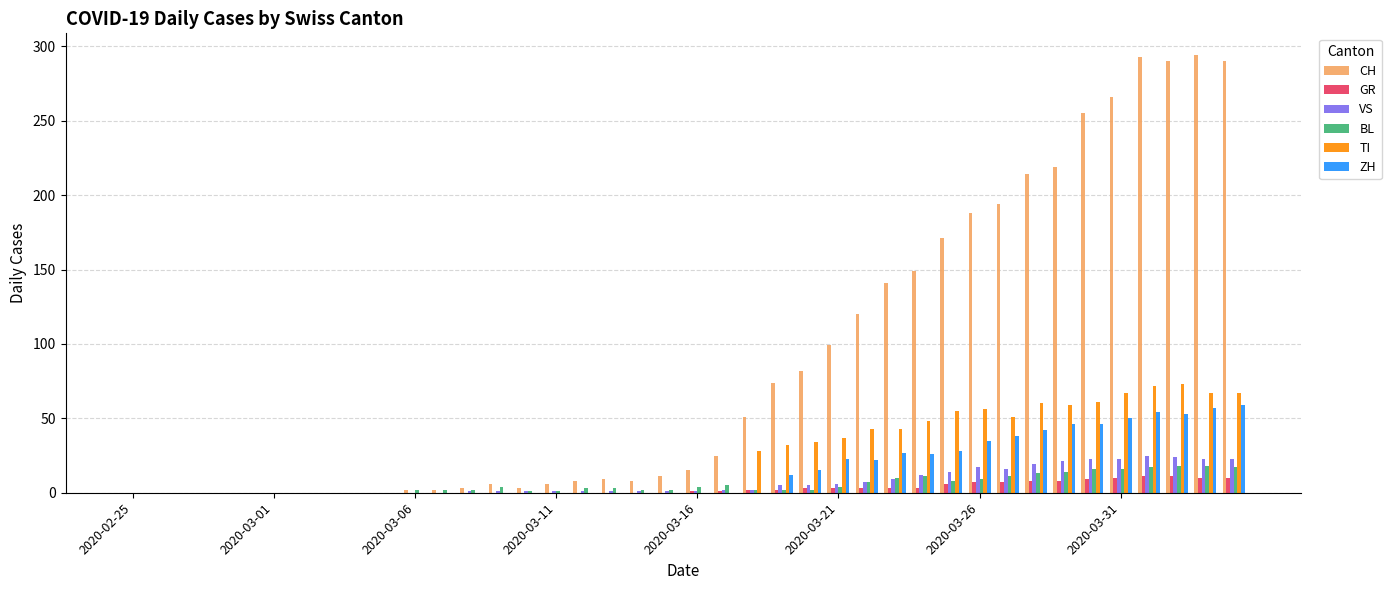

What are all the series names shown in the legend?

CH, GR, VS, BL, TI, ZH